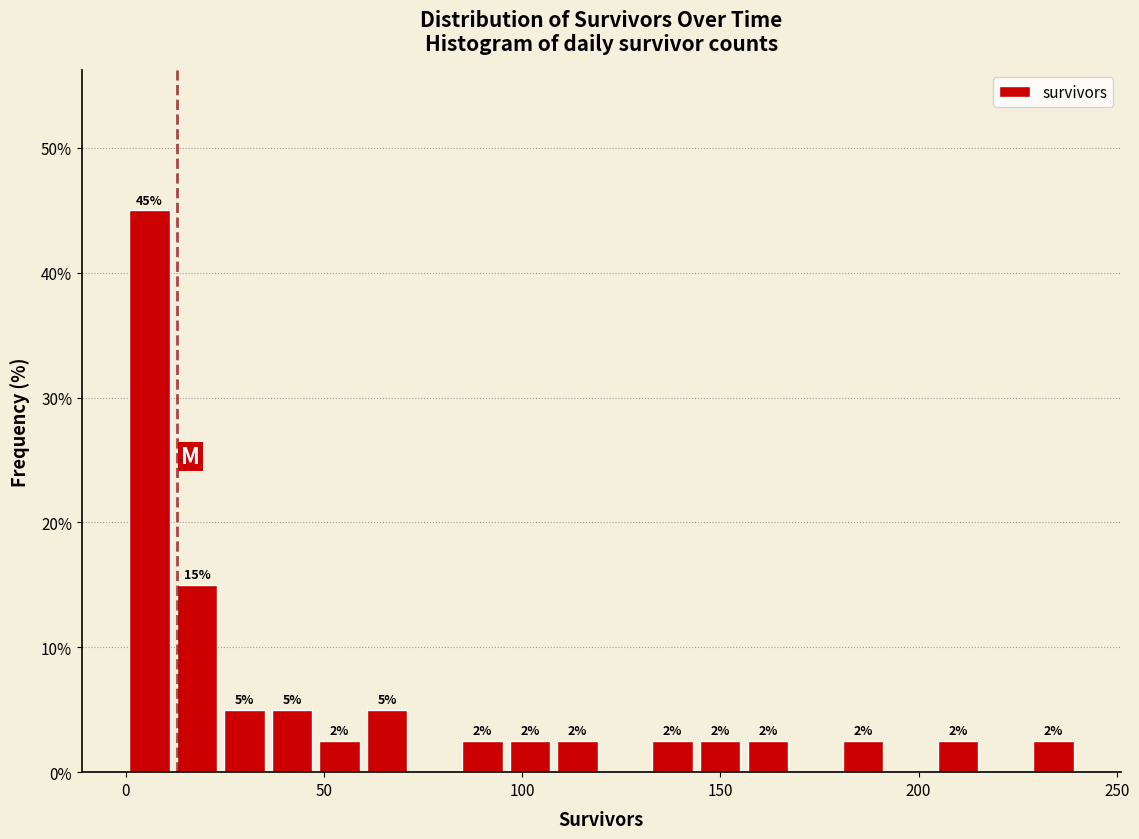

Read against the x-axis, roughly where is the centre of the tallest bar?

5